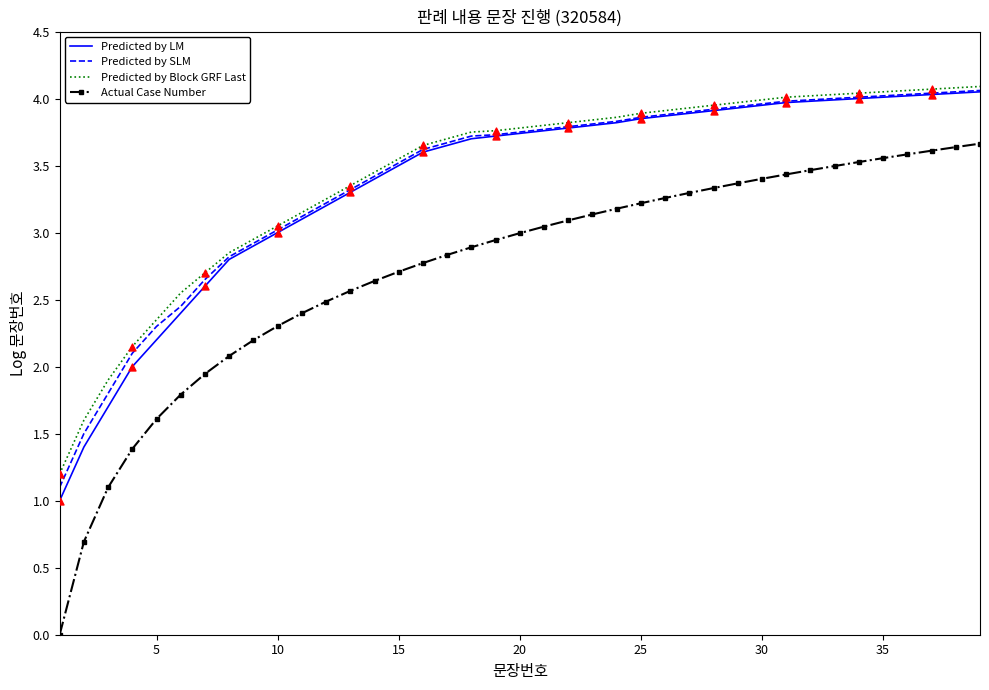

Which series has the widest spread of values?

Actual Case Number